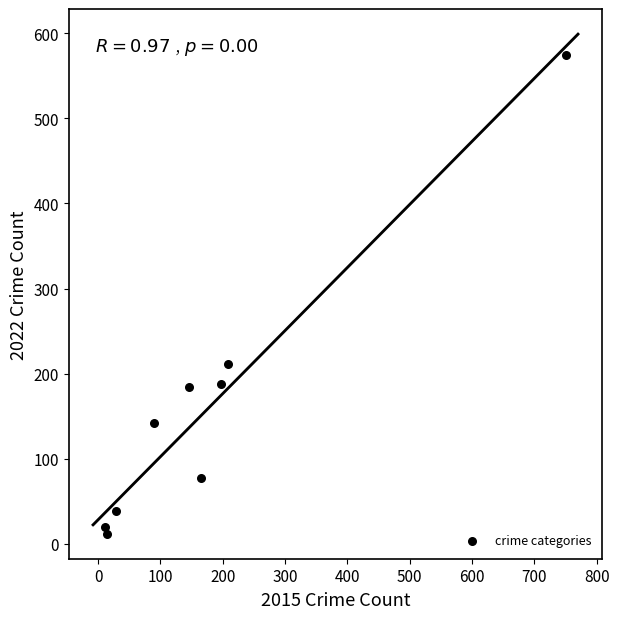

What is the average X value?

179